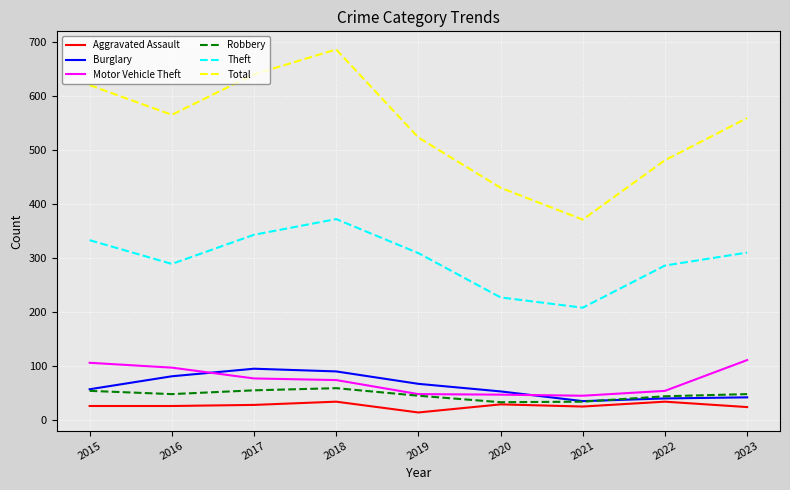

Which series changed the most between 2018 and 2021?

Total